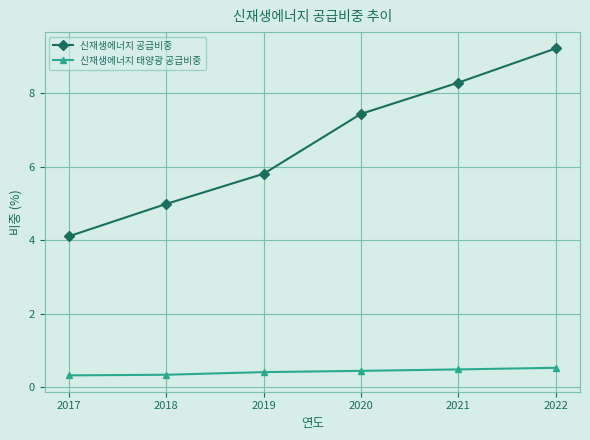

Count the number of categories in the chart.

6